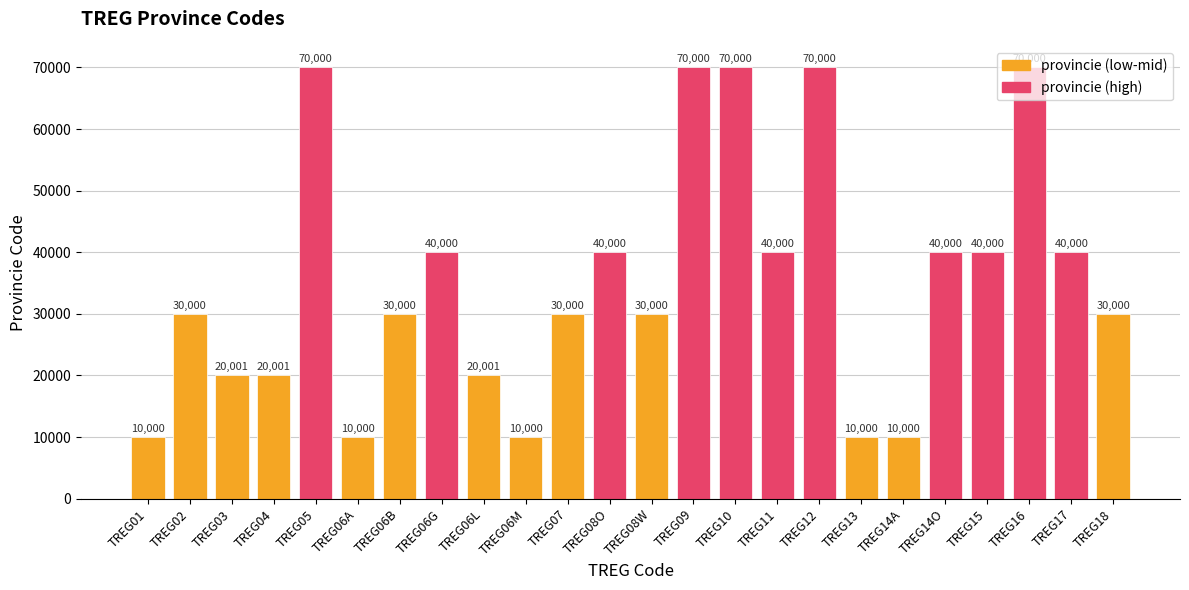

Is it true that the value at TREG13 is 3470?

False